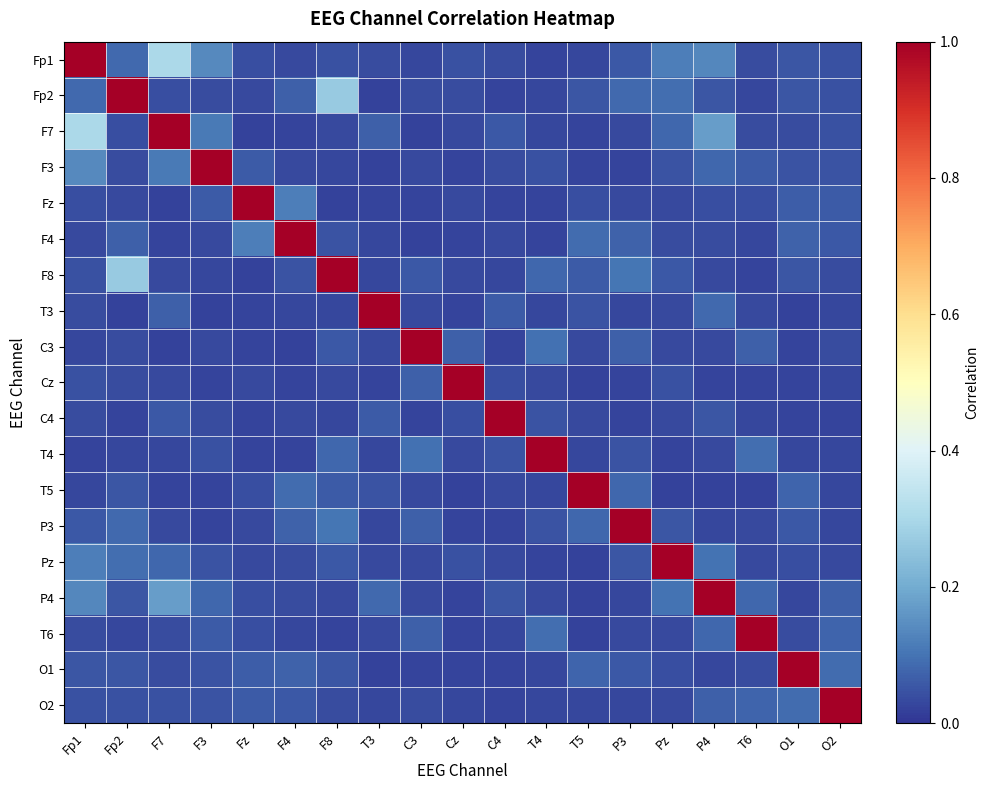

What is the total value across all series at Fz?

1.7